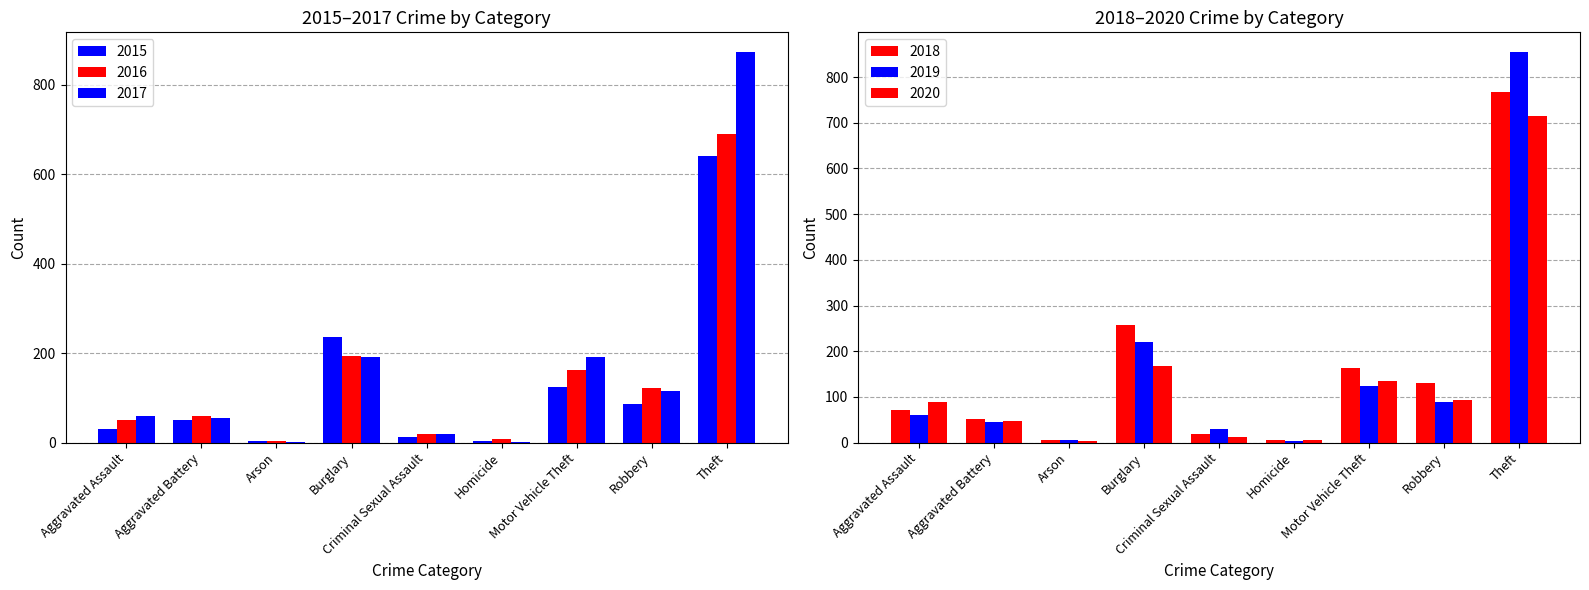

What is the total value across all series at Burglary?

1267